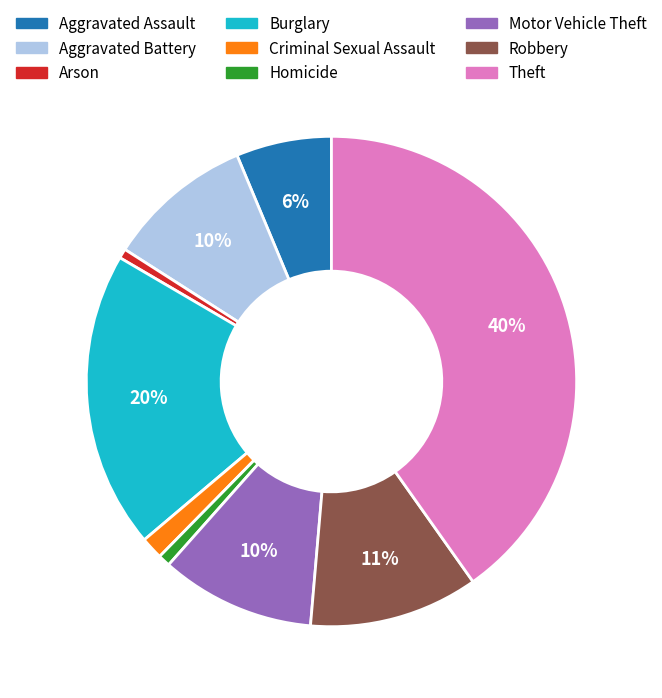

To the nearest percent, what percentage of the pie is Aggravated Battery?

10%